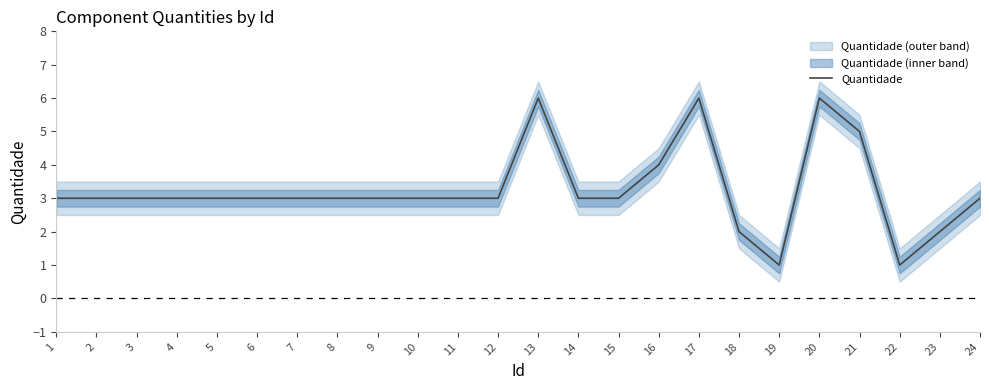

Reading left to right, what are all the values shown in this chart?

3	3	3	3	3	3	3	3	3	3	3	3	6	3	3	4	6	2	1	6	5	1	2	3